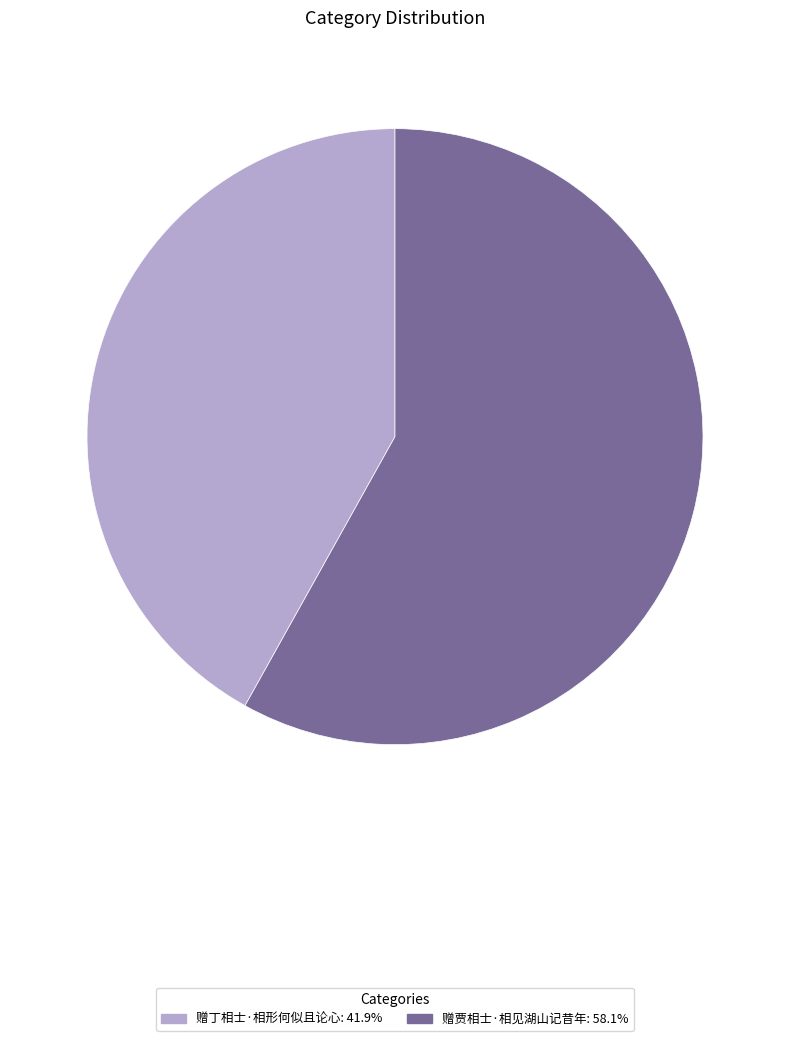

Which slice is the smallest?

赠丁相士·相形何似且论心